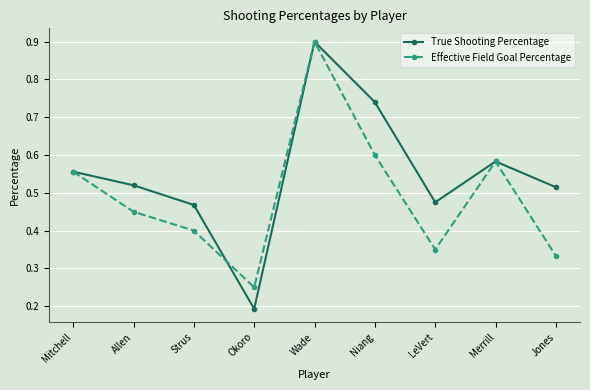

How many lines are shown in the chart?

2